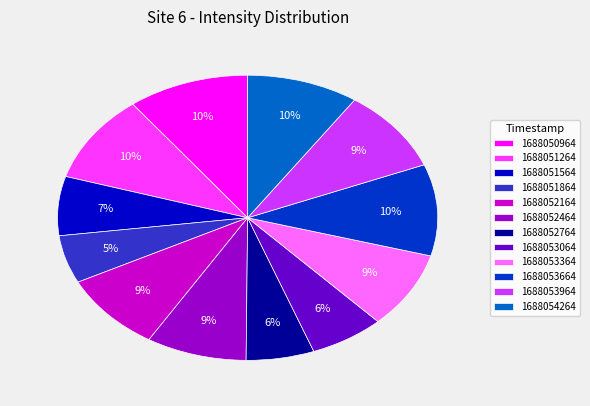

Is the sum of 1688052764 and 1688053664 greater than half?

No